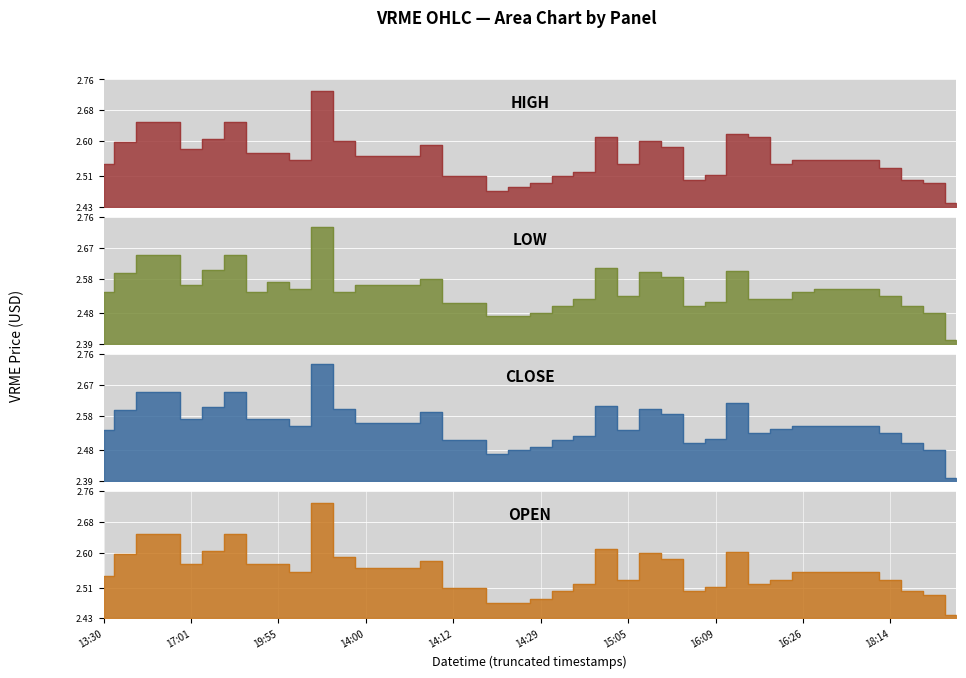

Rank the series at 19:55 from lowest to highest value.

high, low, close, open